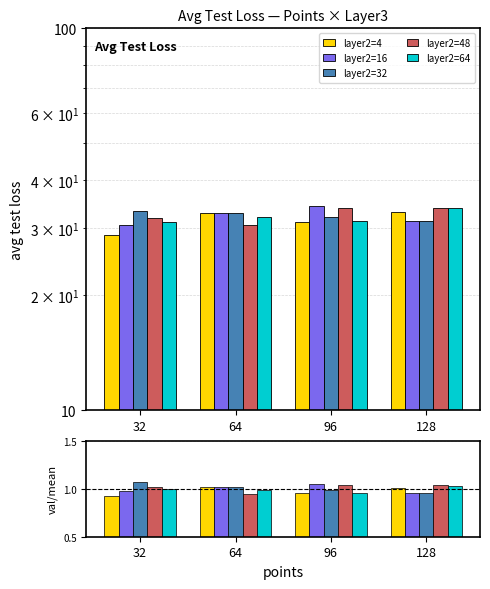

The value of layer2=48 at 32 is 1.0. True or false?

True